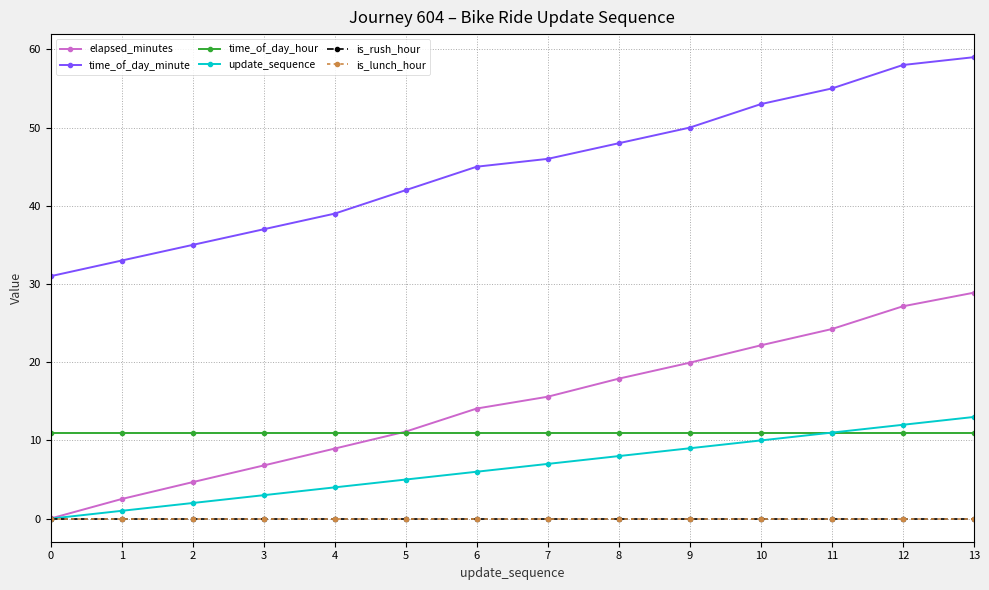

Reading left to right, what are all the values shown in this chart?

elapsed_minutes: 0.0	2.5	4.7	6.8	9.0	11.1	14.1	15.6	17.9	19.9	22.2	24.2	27.1	28.9
time_of_day_minute: 31.0	33.0	35.0	37.0	39.0	42.0	45.0	46.0	48.0	50.0	53.0	55.0	58.0	59.0
time_of_day_hour: 11.0	11.0	11.0	11.0	11.0	11.0	11.0	11.0	11.0	11.0	11.0	11.0	11.0	11.0
update_sequence: 0.0	1.0	2.0	3.0	4.0	5.0	6.0	7.0	8.0	9.0	10.0	11.0	12.0	13.0
is_rush_hour: 0.0	0.0	0.0	0.0	0.0	0.0	0.0	0.0	0.0	0.0	0.0	0.0	0.0	0.0
is_lunch_hour: 0.0	0.0	0.0	0.0	0.0	0.0	0.0	0.0	0.0	0.0	0.0	0.0	0.0	0.0